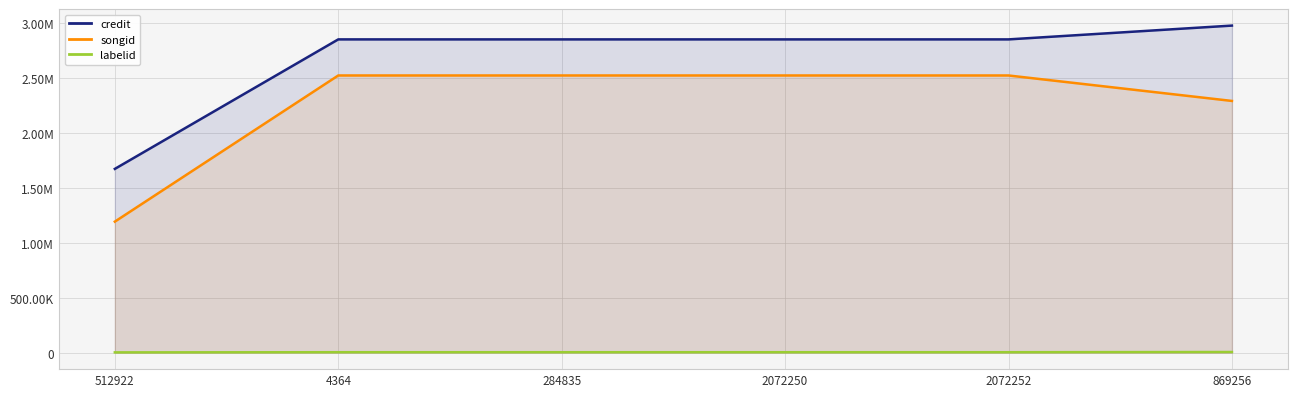

How many lines are shown in the chart?

3